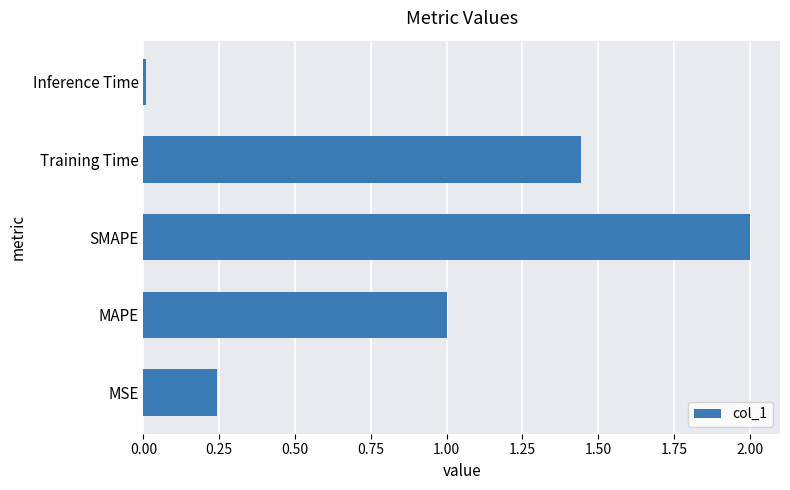

Which label corresponds to the smallest value in the chart?

Inference Time